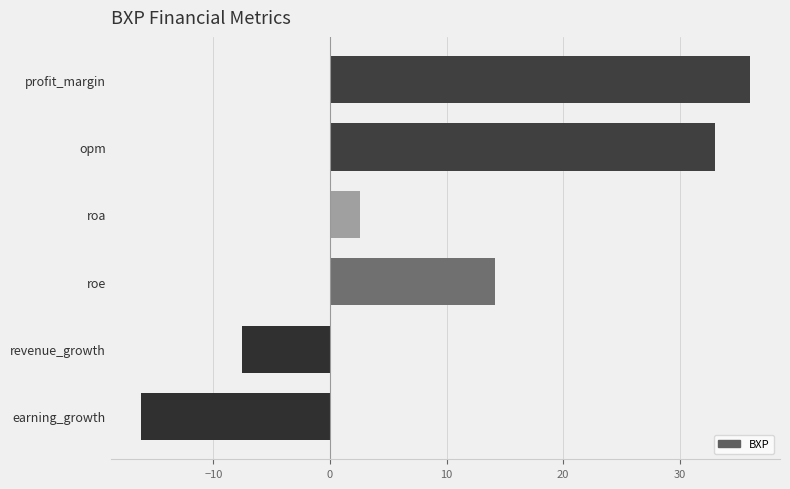

What is the sum of all values?

62.1